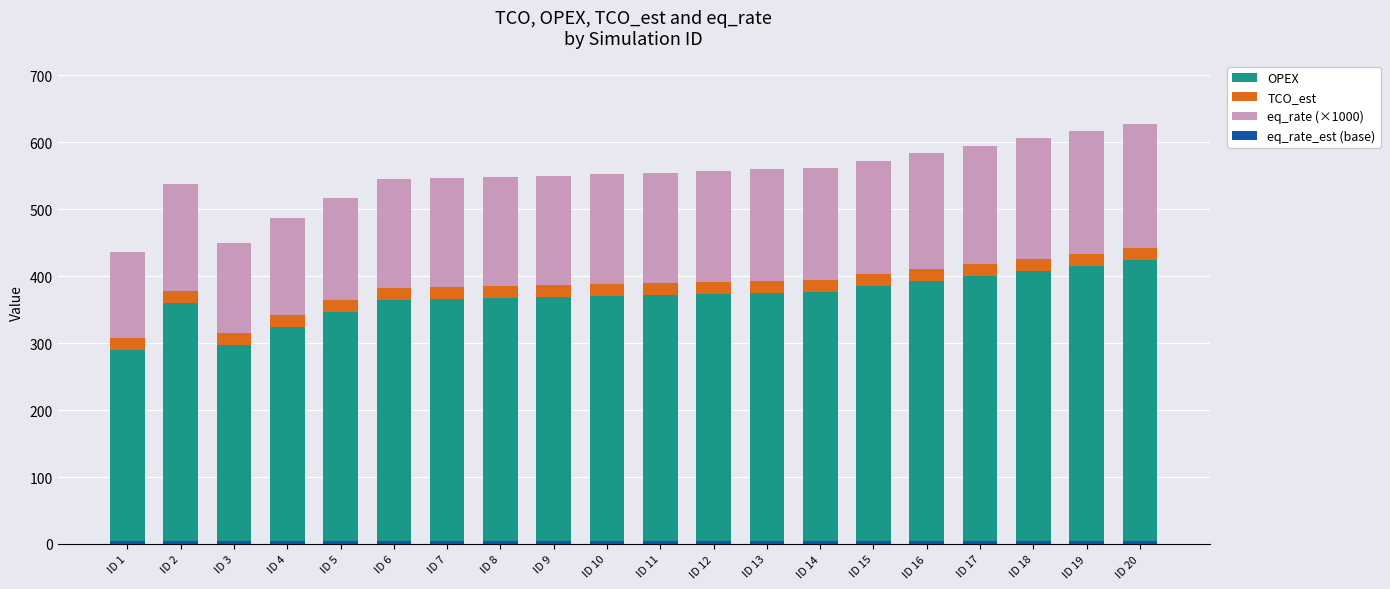

How many bars are there in each group?

4